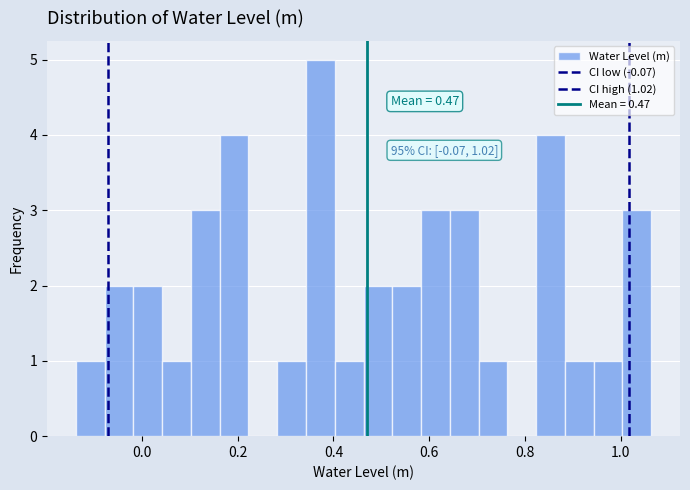

Read against the x-axis, roughly where is the centre of the tallest bar?

0.38